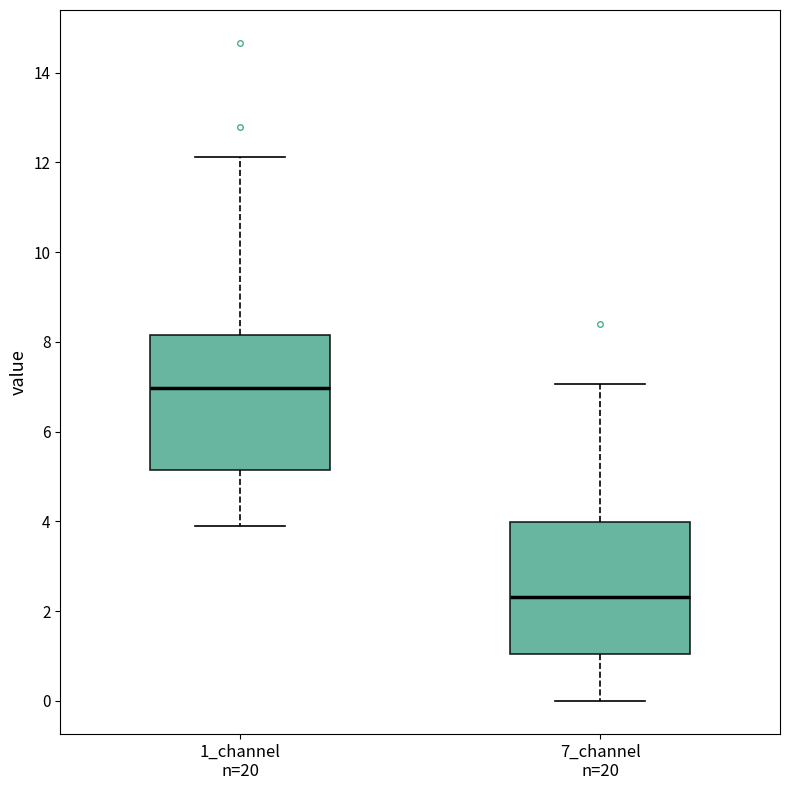

Reading left to right, read every box against the y-axis: the position of its median line, the range the box covers, and the ends of its whiskers. The values are not printed on the chart, so give them approximately, as read against the axis.

1_channel n=20: median 7.0, box 5.2 to 8.2, whiskers 3.8 to 12.2
7_channel n=20: median 2.4, box 1.0 to 4.0, whiskers 0.0 to 7.0